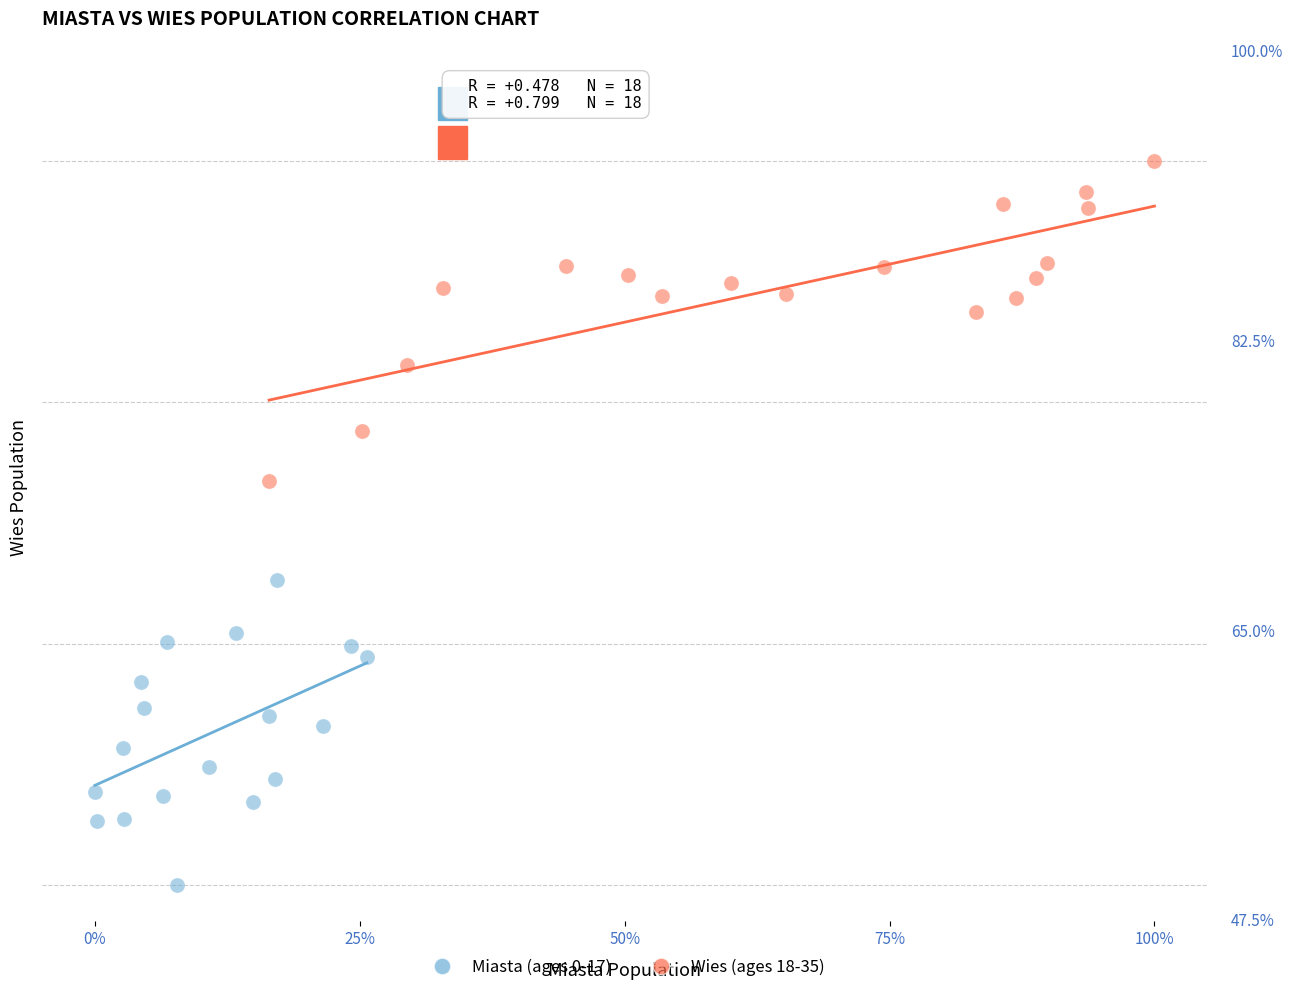

Which series reaches the maximum Y coordinate?

Wies (ages 18-35)